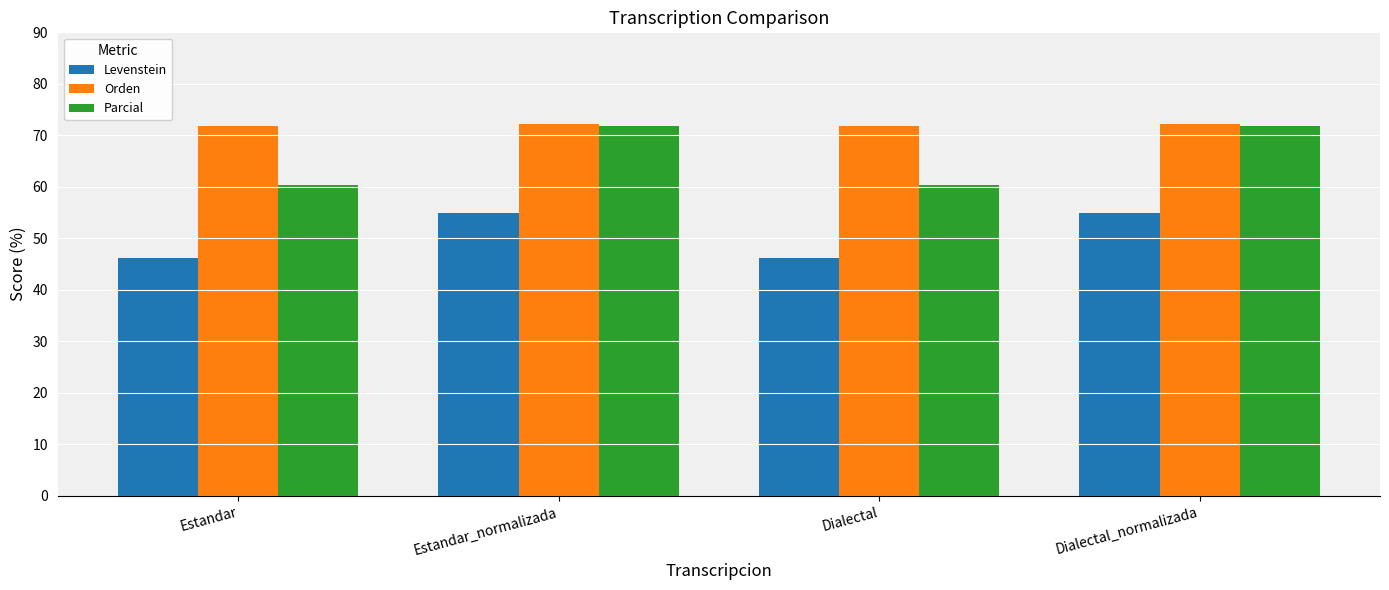

The value of Orden at Estandar_normalizada is 72.1. True or false?

True